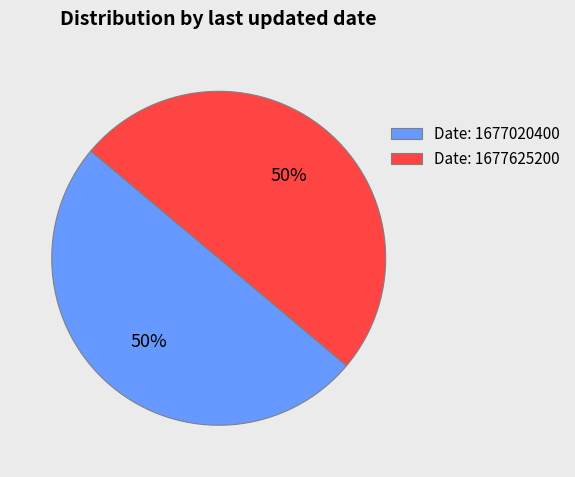

To the nearest percent, what is the combined percentage of Date: 1677020400 and Date: 1677625200?

100%